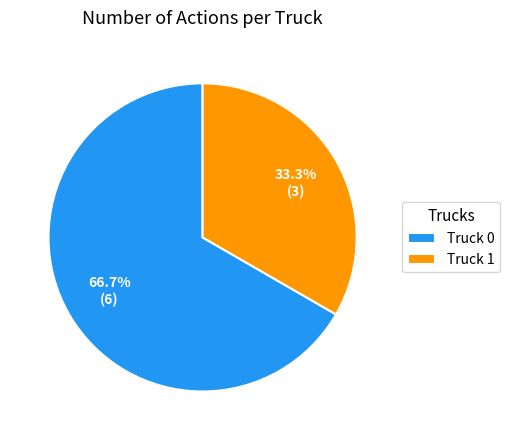

Between Truck 0 and Truck 1, which is larger?

Truck 0